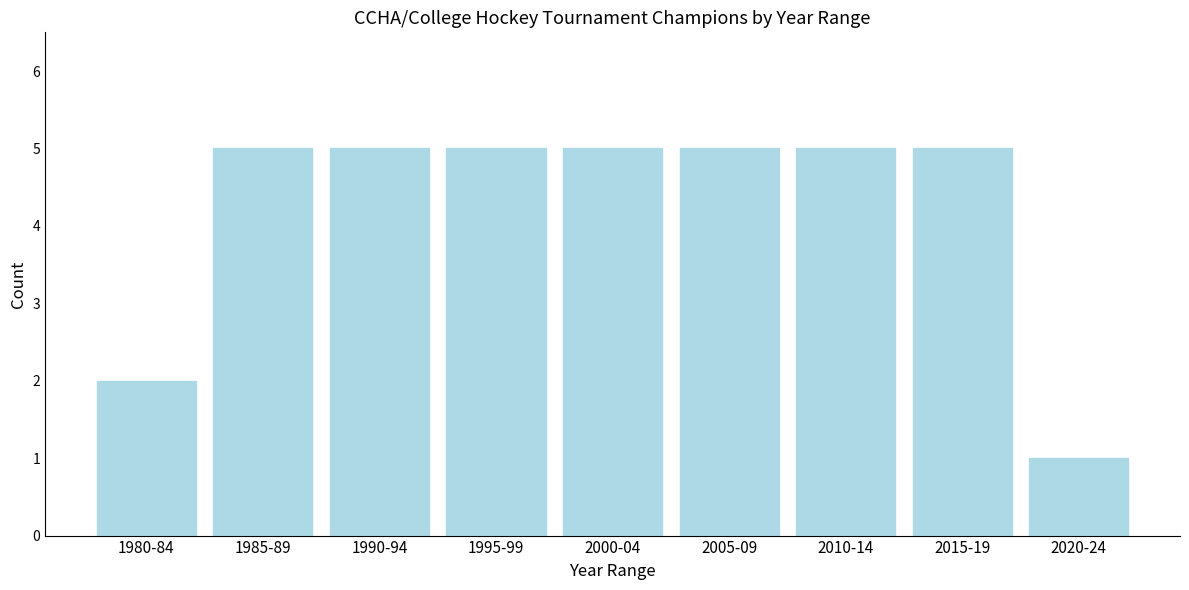

Reading left to right, transcribe all the data shown in this chart.

1980-84=2	1985-89=5	1990-94=5	1995-99=5	2000-04=5	2005-09=5	2010-14=5	2015-19=5	2020-24=1